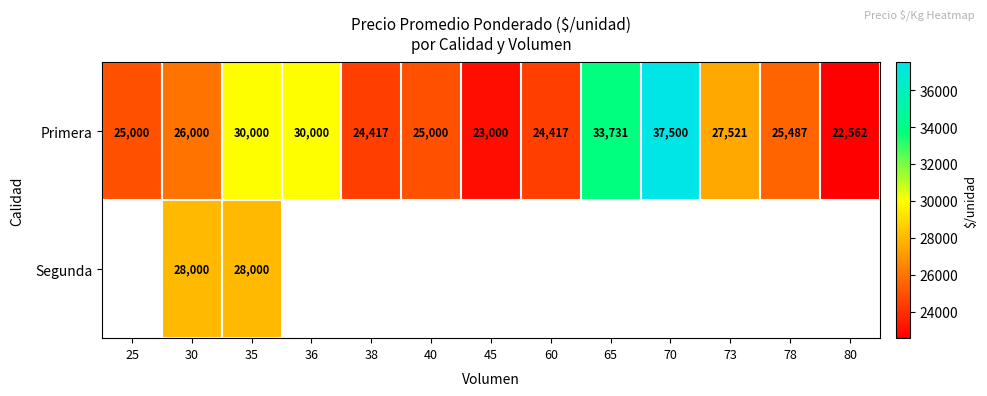

Which has a higher value, 30 or 40?

30